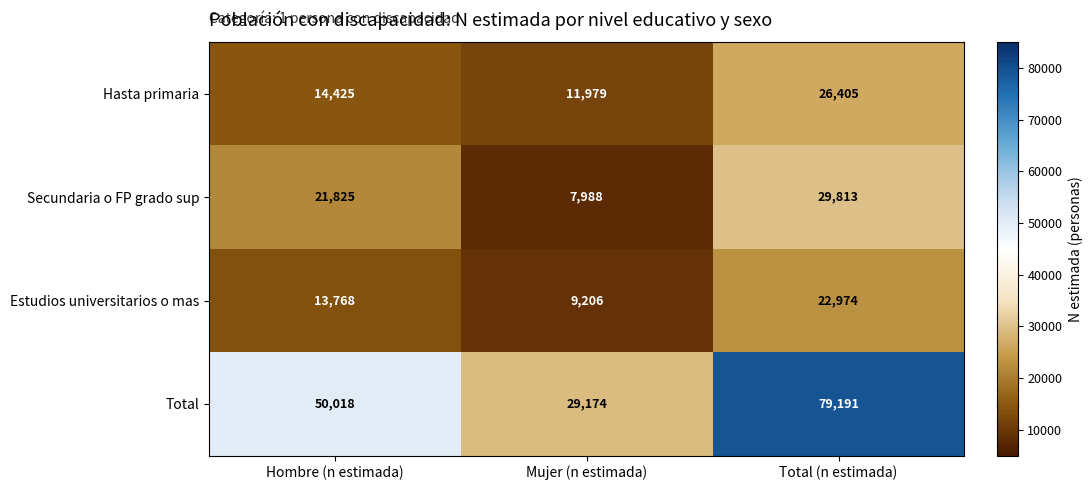

Which series has the largest range (max minus min)?

Total